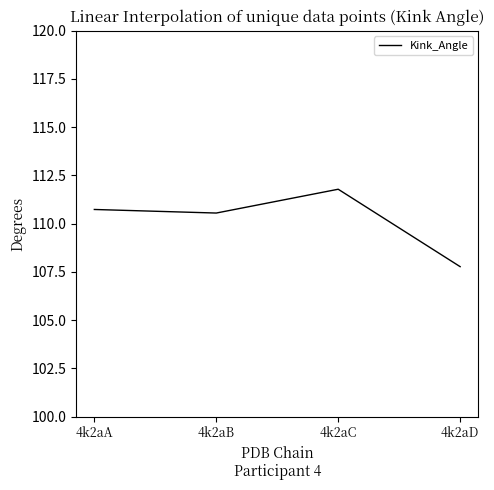

Where does the data first go above 110?

4k2aA